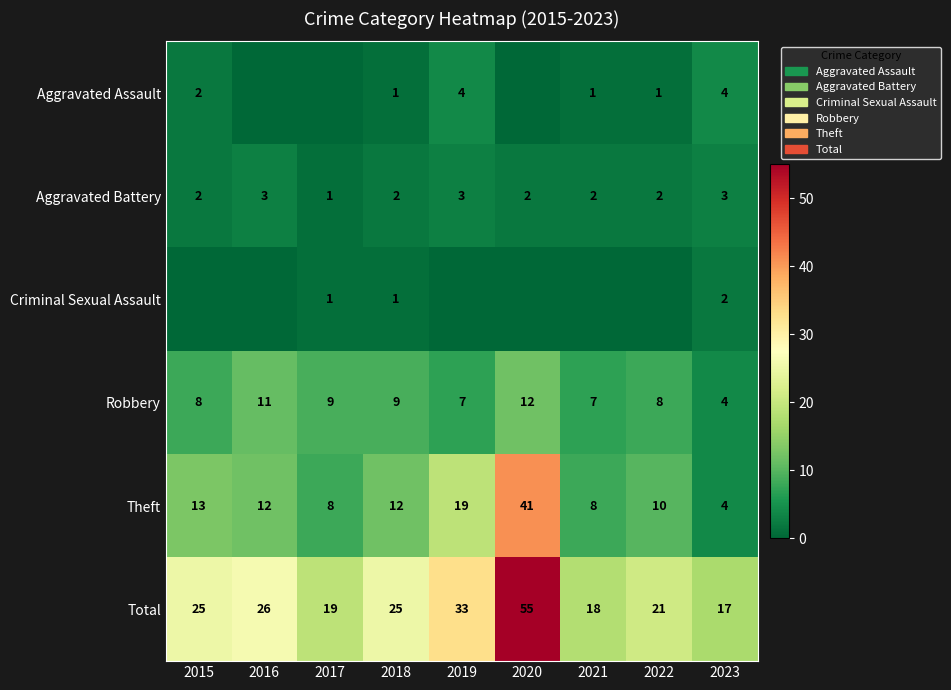

At how many categories does at least one series exceed 38?

1